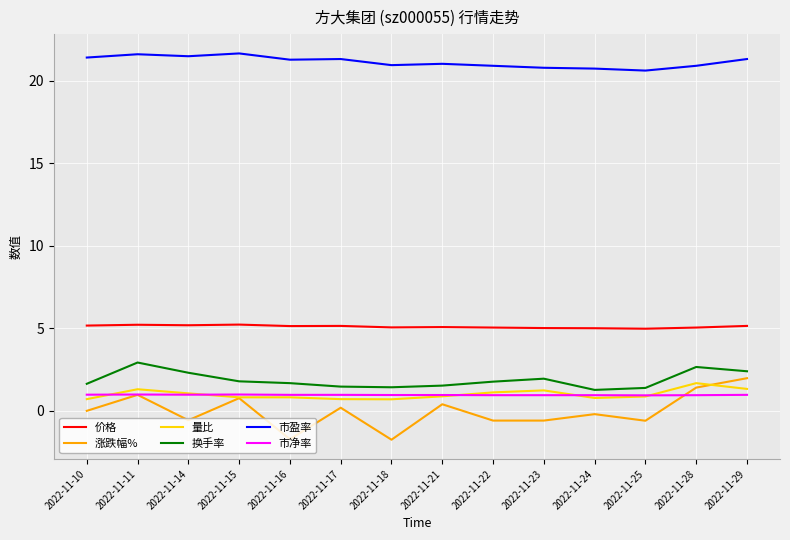

What is the highest value of the 量比 series?

1.7